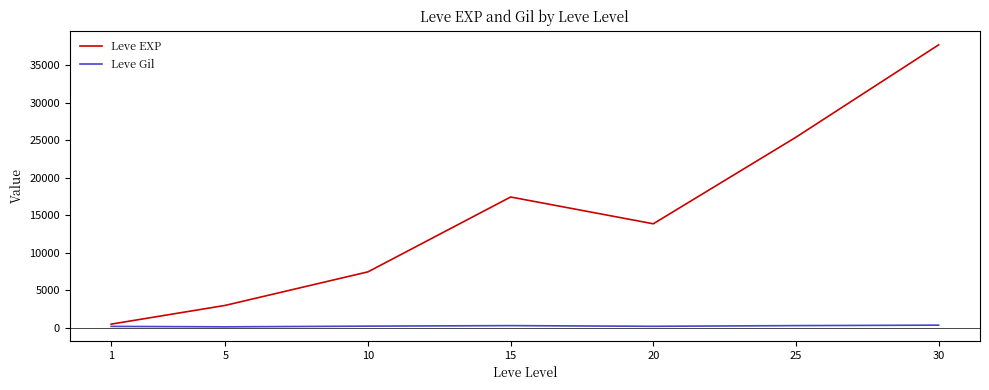

How many interior local peaks does the Leve EXP series have?

1